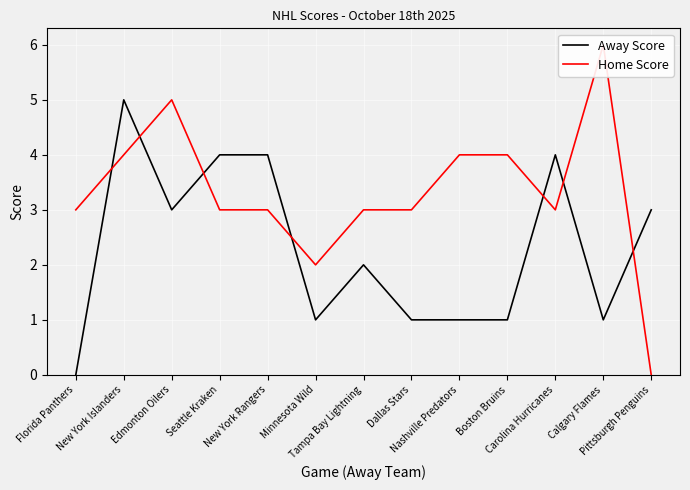

The value of Home Score at New York Rangers is 3. True or false?

True